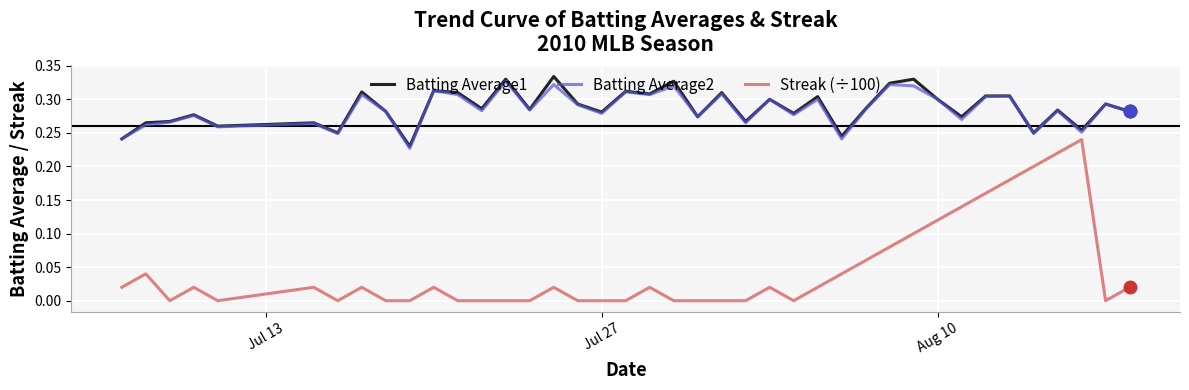

True or false: Batting Average1 and Streak (÷100) intersect in this chart.

False